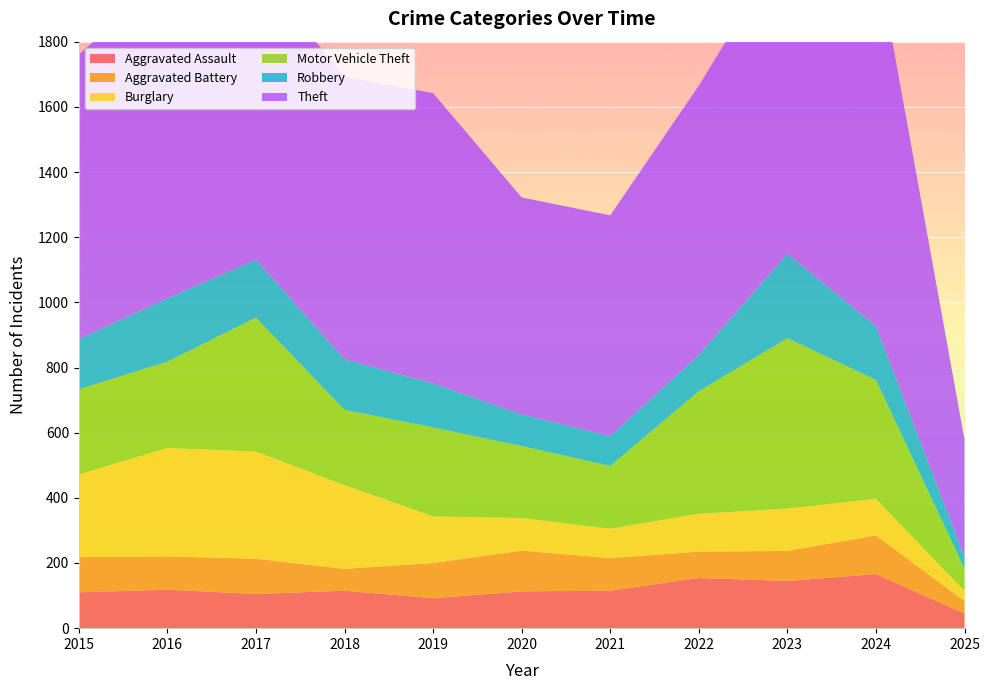

Reading left to right, transcribe all the data shown in this chart.

Aggravated Assault: 2015=110	2016=118	2017=105	2018=115	2019=92	2020=113	2021=115	2022=154	2023=145	2024=166	2025=45
Aggravated Battery: 2015=108	2016=102	2017=108	2018=67	2019=108	2020=125	2021=100	2022=81	2023=92	2024=119	2025=38
Burglary: 2015=254	2016=333	2017=329	2018=257	2019=143	2020=100	2021=90	2022=116	2023=130	2024=112	2025=31
Motor Vehicle Theft: 2015=261	2016=265	2017=411	2018=231	2019=273	2020=221	2021=193	2022=376	2023=523	2024=365	2025=69
Robbery: 2015=154	2016=194	2017=178	2018=155	2019=135	2020=97	2021=91	2022=111	2023=259	2024=165	2025=35
Theft: 2015=874	2016=984	2017=892	2018=868	2019=891	2020=666	2021=678	2022=827	2023=961	2024=1152	2025=361